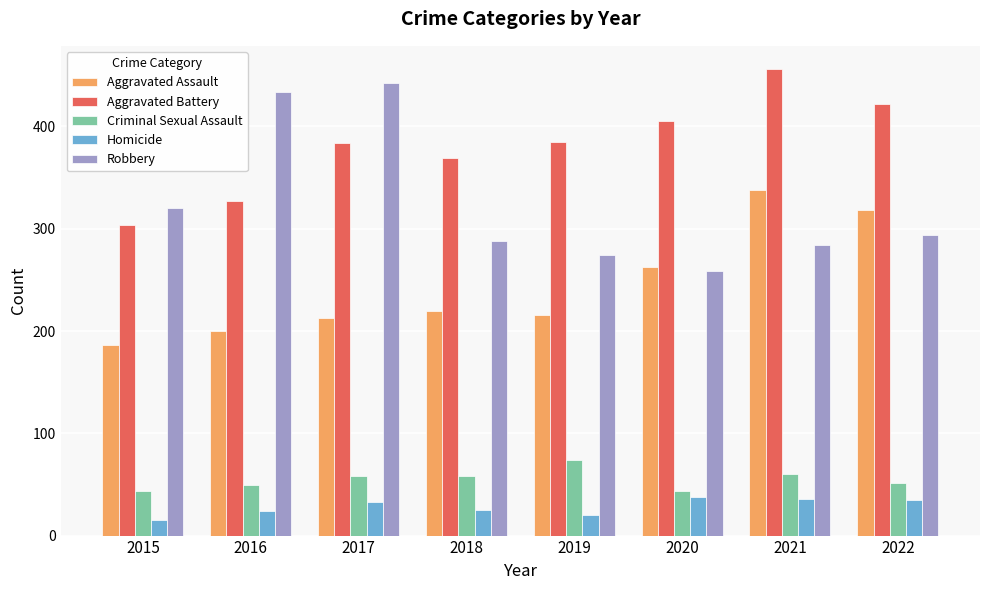

What is the spread (max minus min) of values at 2020?

367